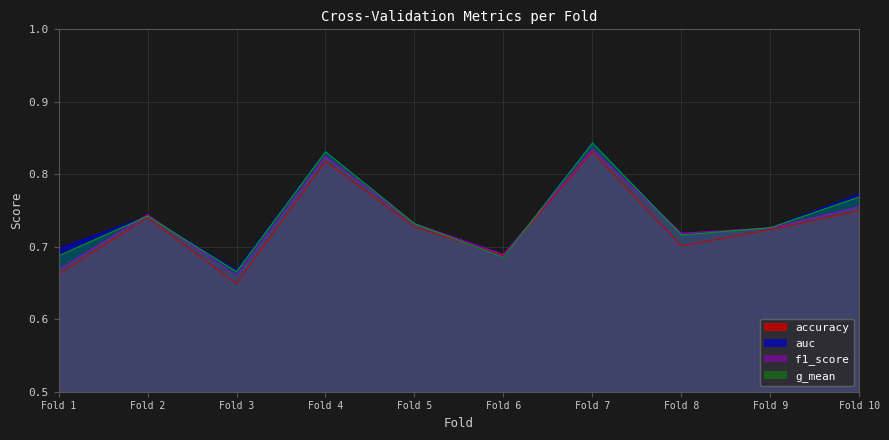

Is it true that auc equals 1.0 at Fold 5?

False